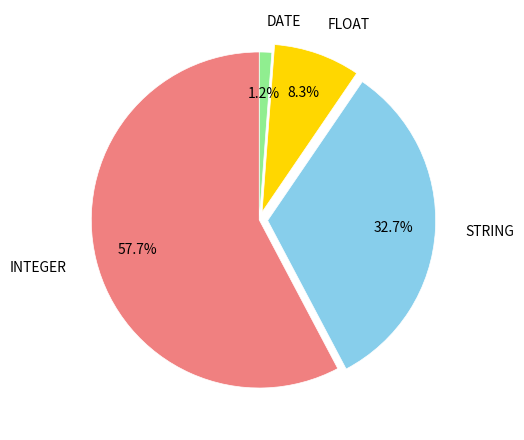

To the nearest percent, what portion does STRING represent?

33%